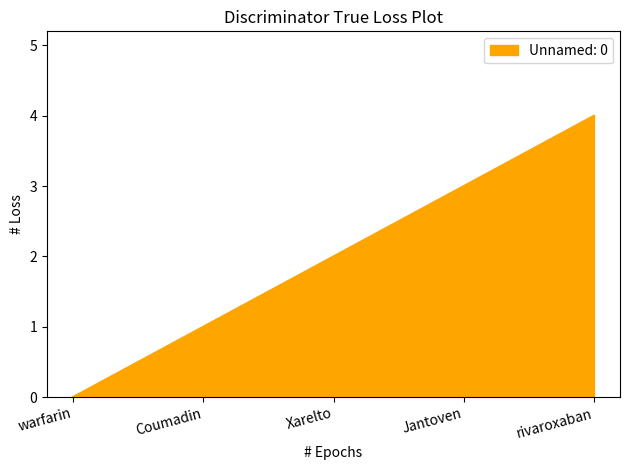

True or false: the data shows 0 at warfarin.

True